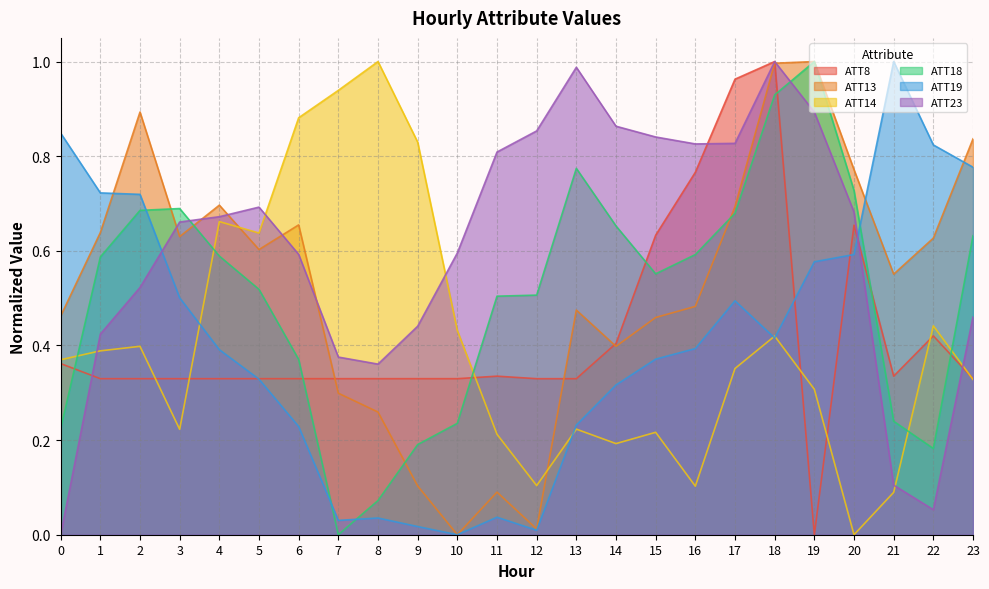

Which series has the largest range (max minus min)?

ATT8